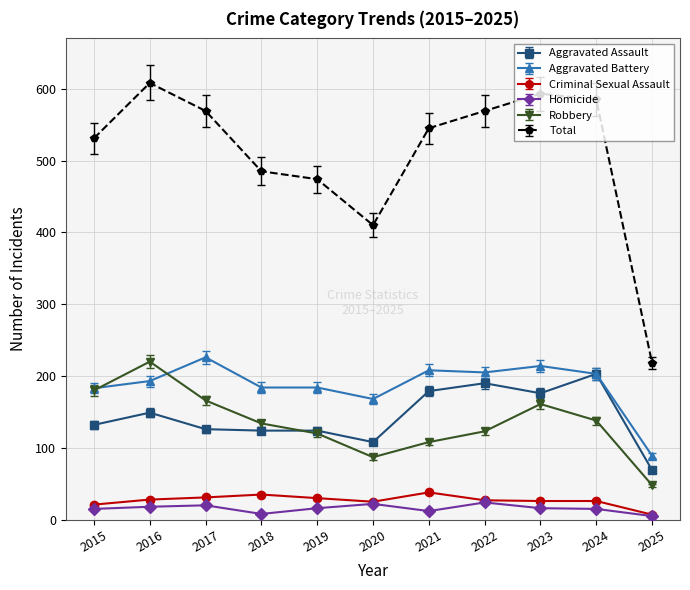

What is the average value of the Robbery series?

135